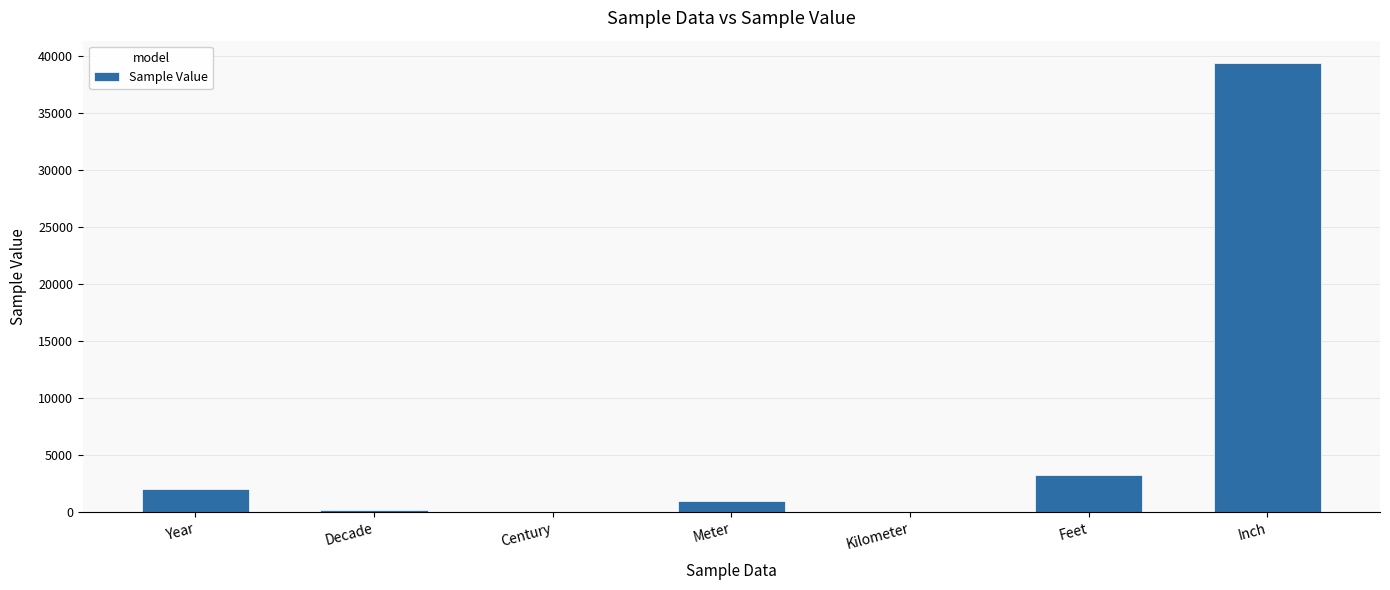

Approximately how many times larger is the value at Meter compared to Kilometer?

1000.0